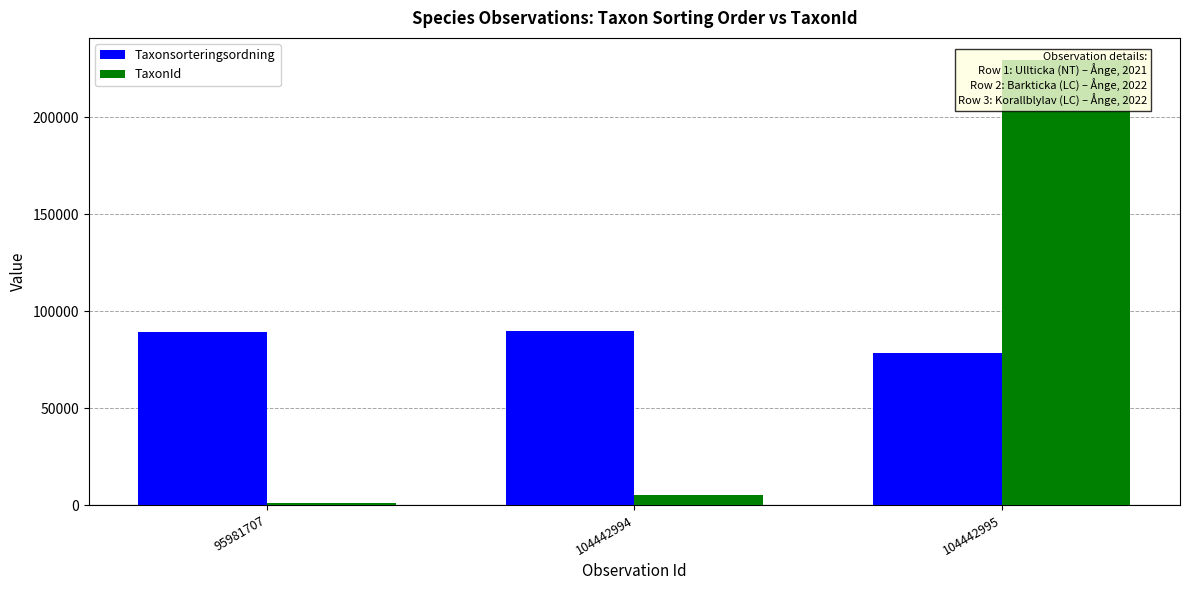

Is the value of TaxonId at 95981707 greater than the value of Taxonsorteringsordning at 95981707?

No